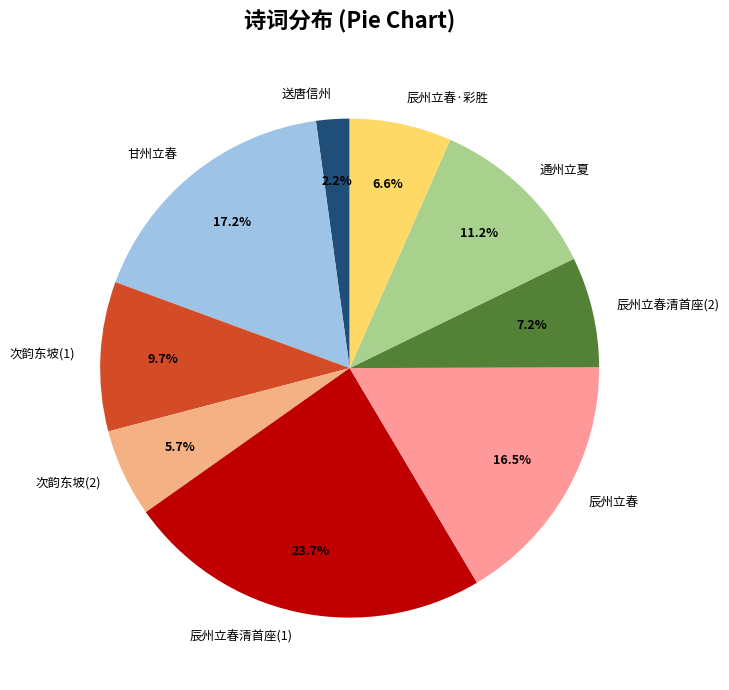

Which category has the smallest portion of the pie?

送唐信州